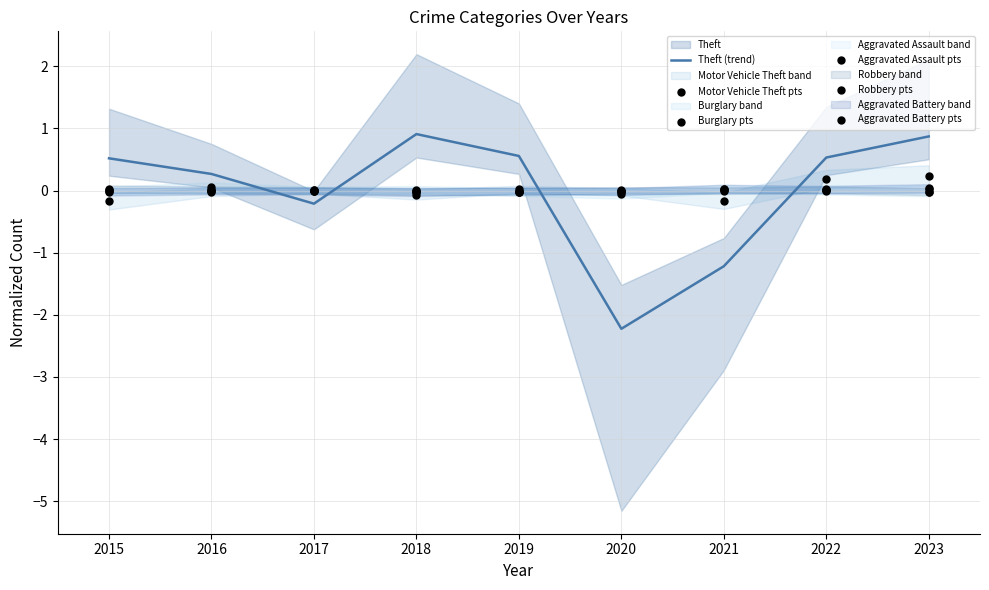

Which series has the largest Y range (max minus min)?

Theft (trend)